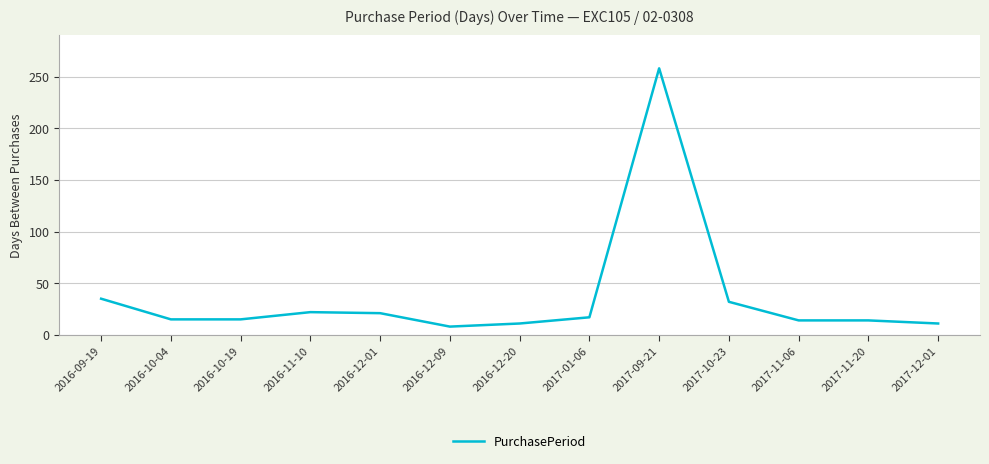

What position from the left is 2017-11-20?

12